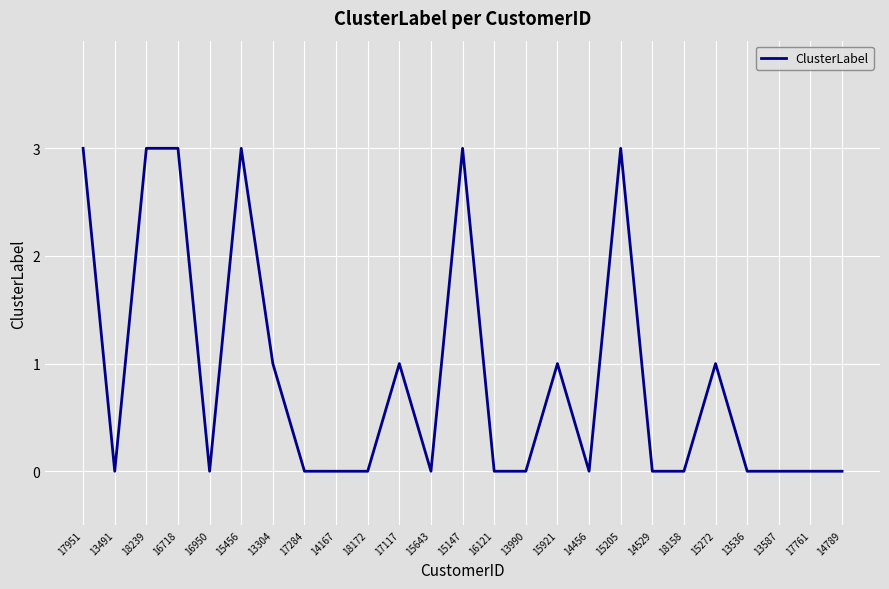

What is the change in value from 15921 to 14529?

-1